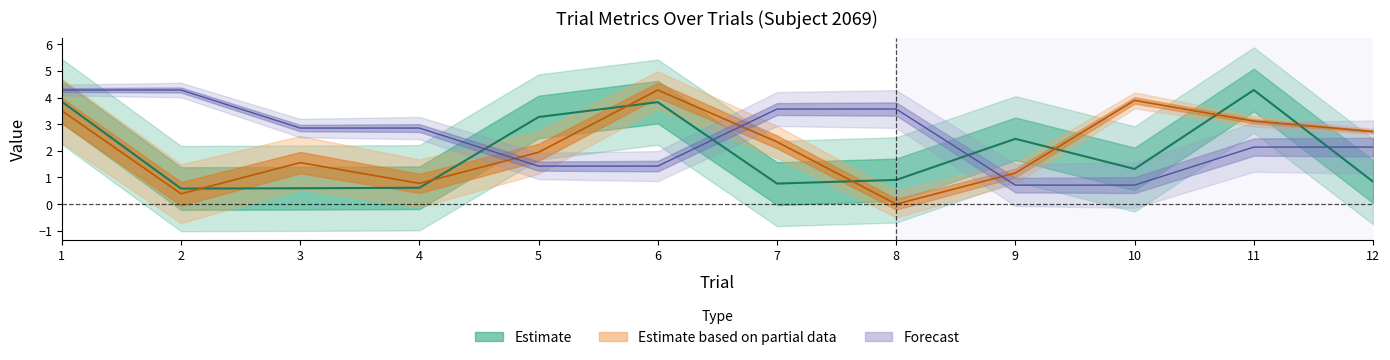

True or false: RewardTrialRanked has more than 0 interior local peaks.

True